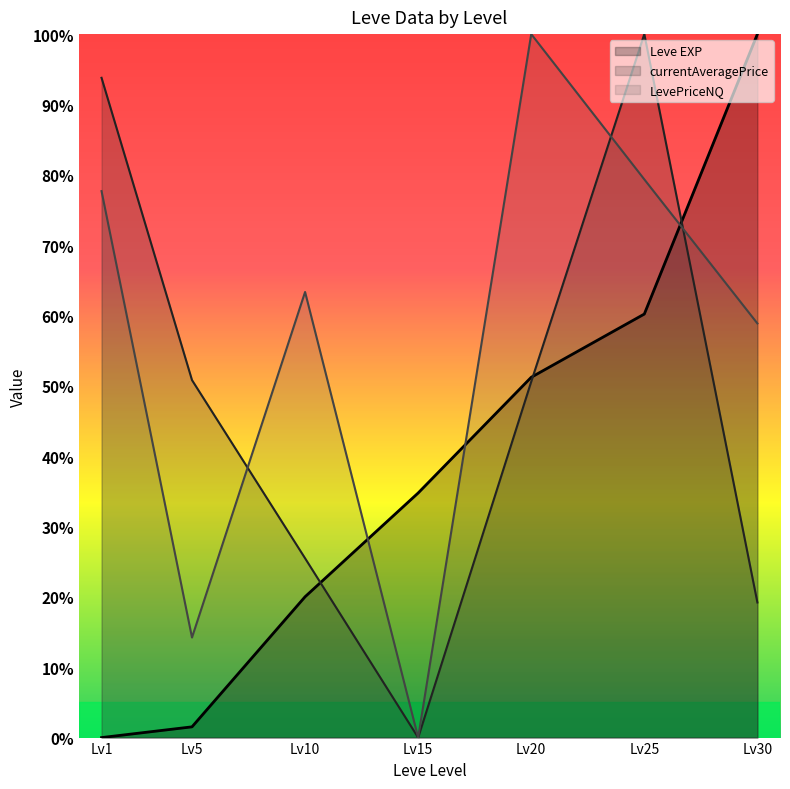

Which series has the widest spread of values?

Leve EXP